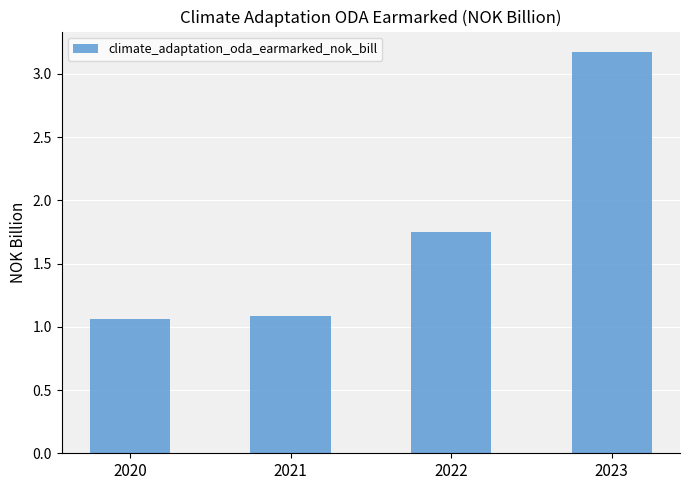

Which category has the highest value across all series?

2023